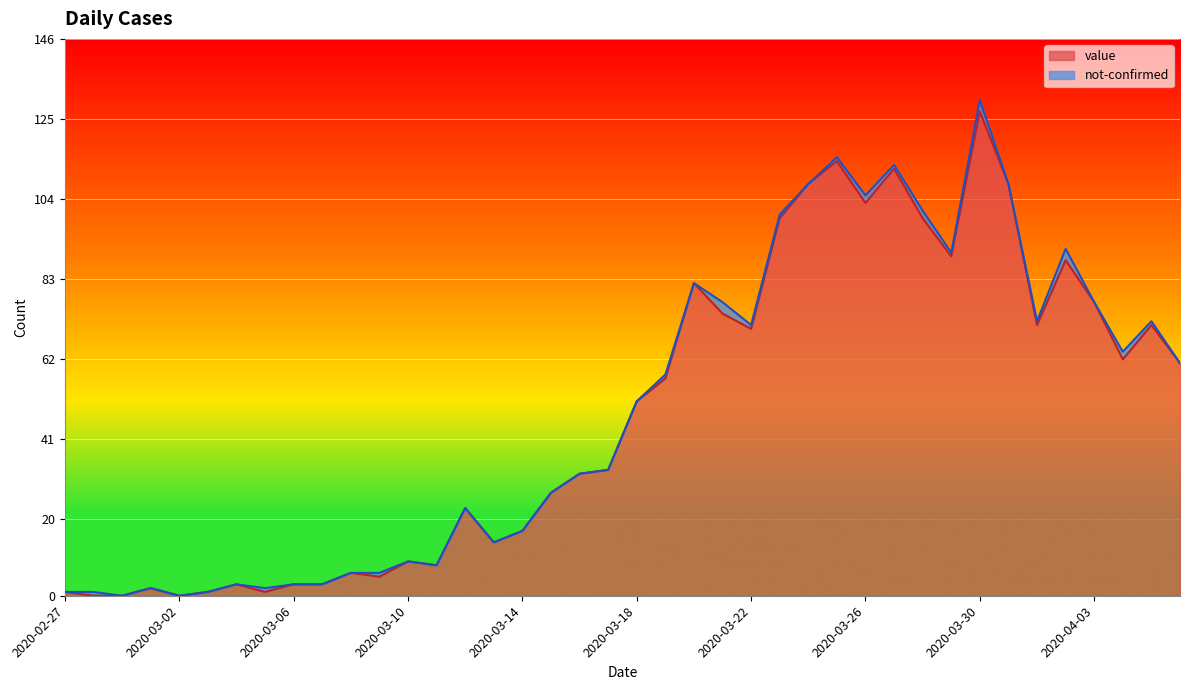

What is the ratio of the value at 2020-03-08 to the value at 2020-04-03?

0.1